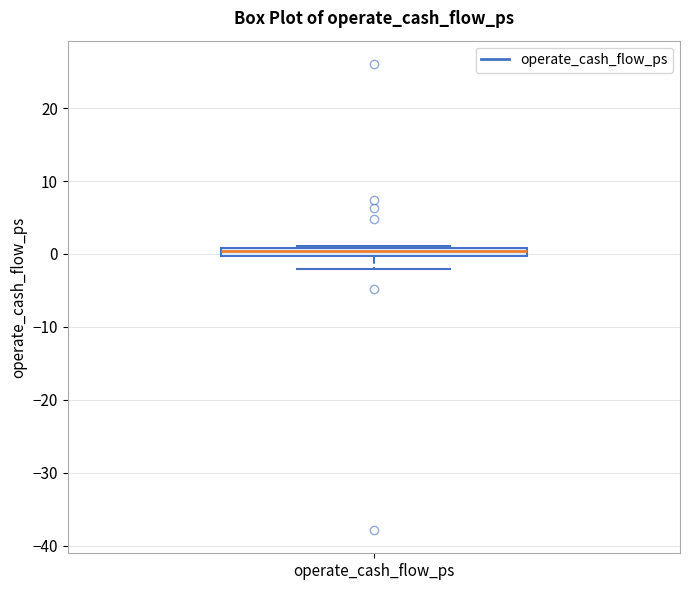

Where does the lower whisker of the box for operate_cash_flow_ps end on the y-axis? The values are not printed on the chart, so give them approximately, as read against the axis.

-2